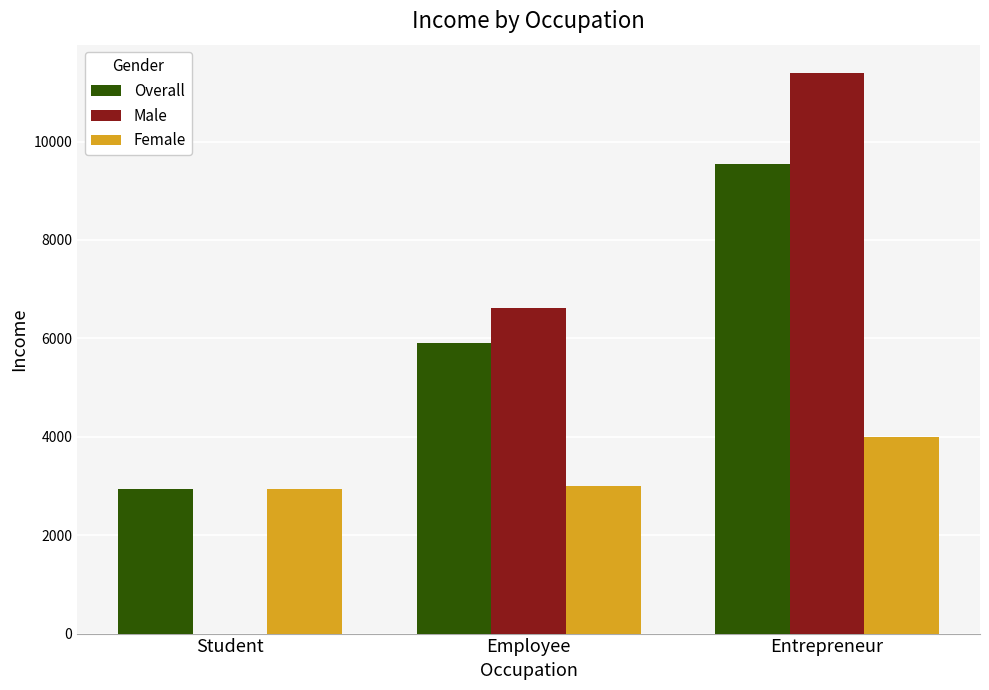

Count the number of categories in the chart.

3